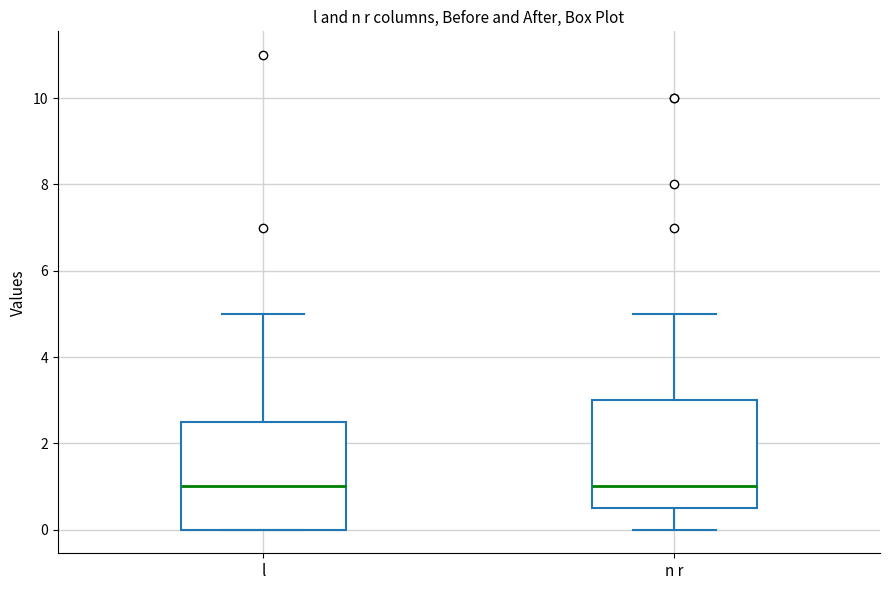

Reading left to right, read every box against the y-axis: the position of its median line, the range the box covers, and the ends of its whiskers. The values are not printed on the chart, so give them approximately, as read against the axis.

l: median 1.0, box 0.0 to 2.6, whiskers 0.0 to 5.0
n r: median 1.0, box 0.6 to 3.0, whiskers 0.0 to 5.0